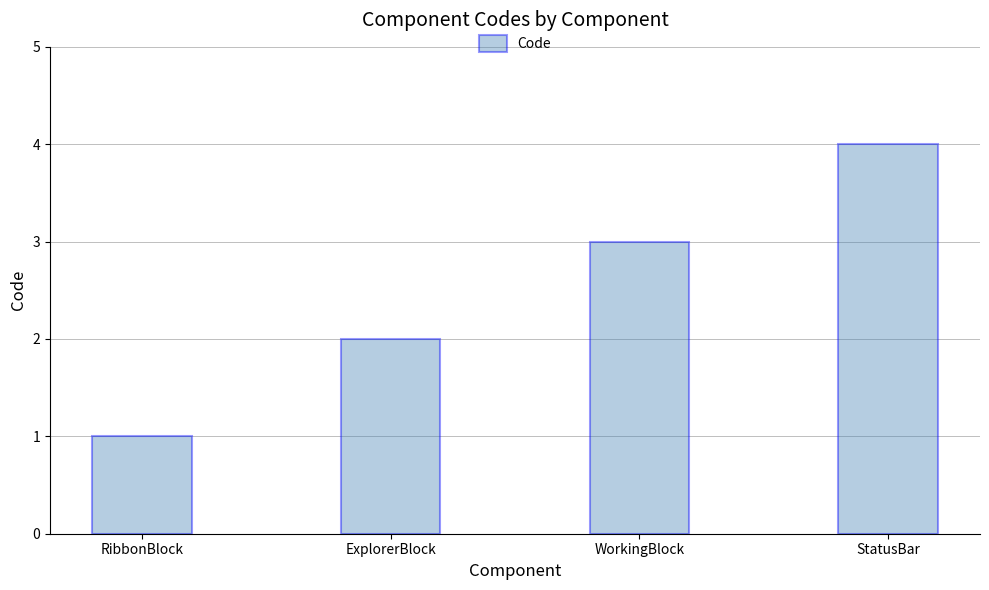

Rank the categories by value from highest to lowest.

StatusBar, WorkingBlock, ExplorerBlock, RibbonBlock